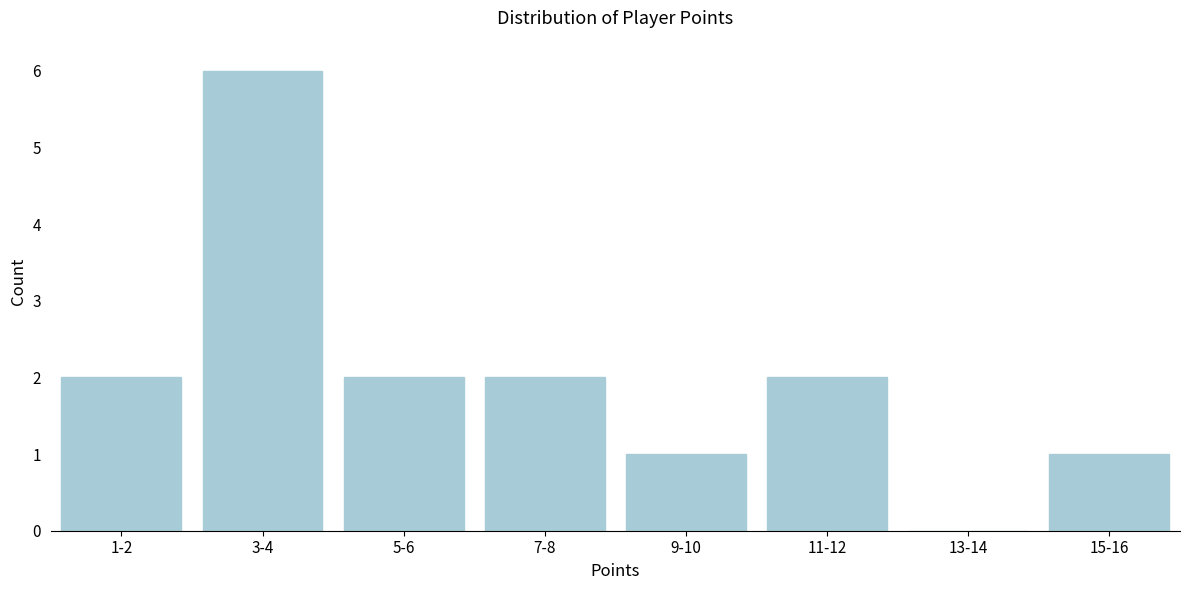

Reading right to left, what are all the values shown in this chart?

15-16=1	13-14=0	11-12=2	9-10=1	7-8=2	5-6=2	3-4=6	1-2=2